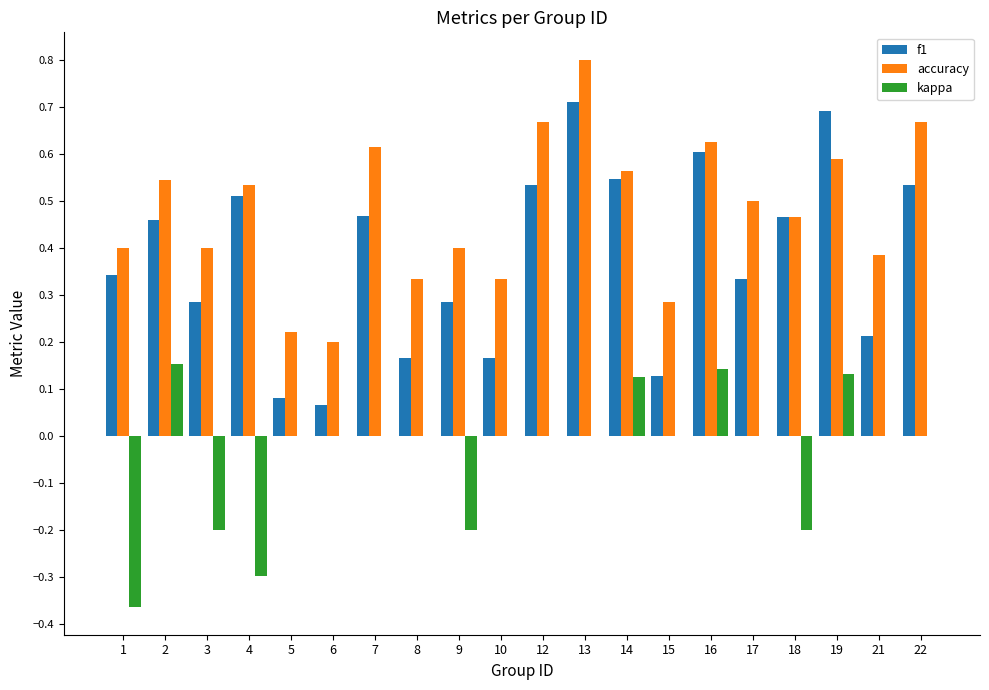

Where is f1 nearest to the value 0?

6